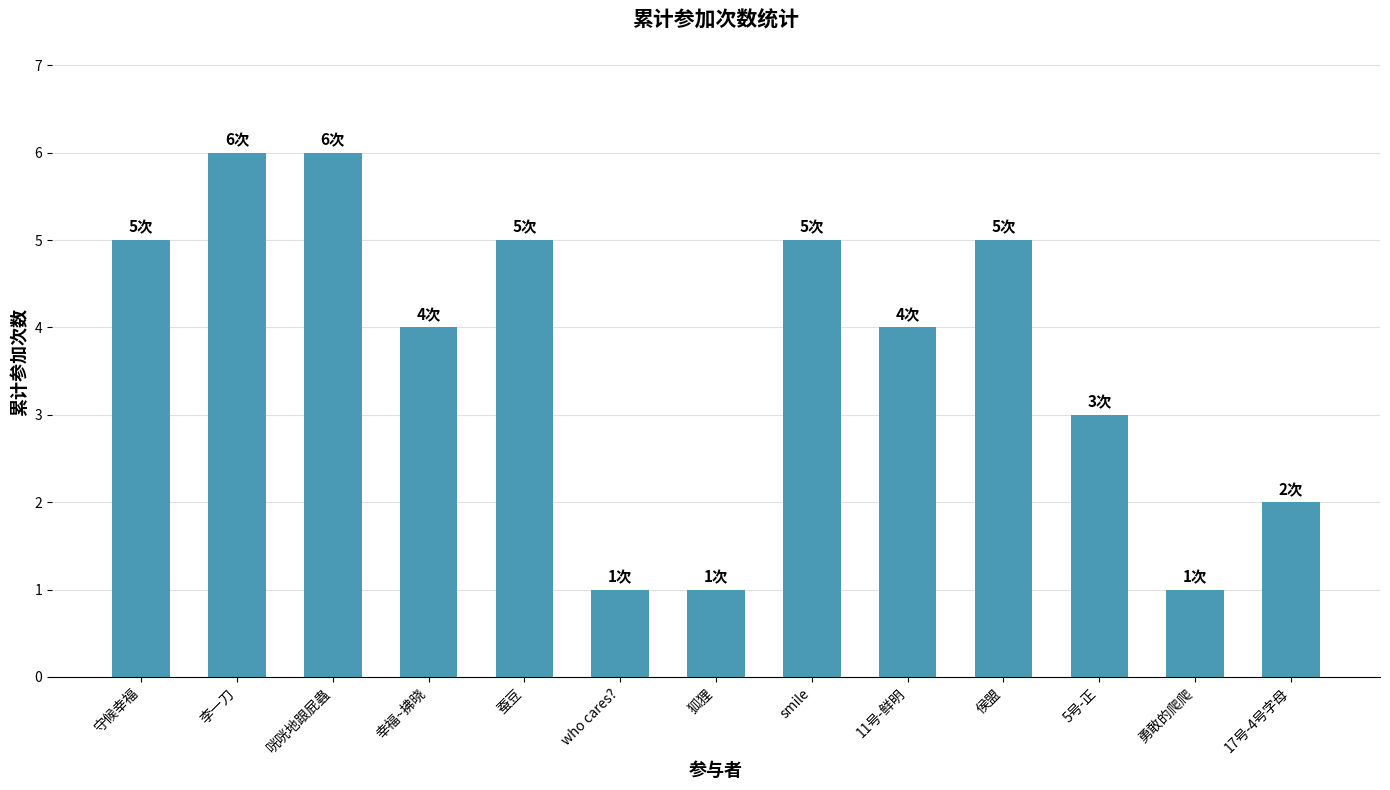

What is the approximate value at 狐狸?

1